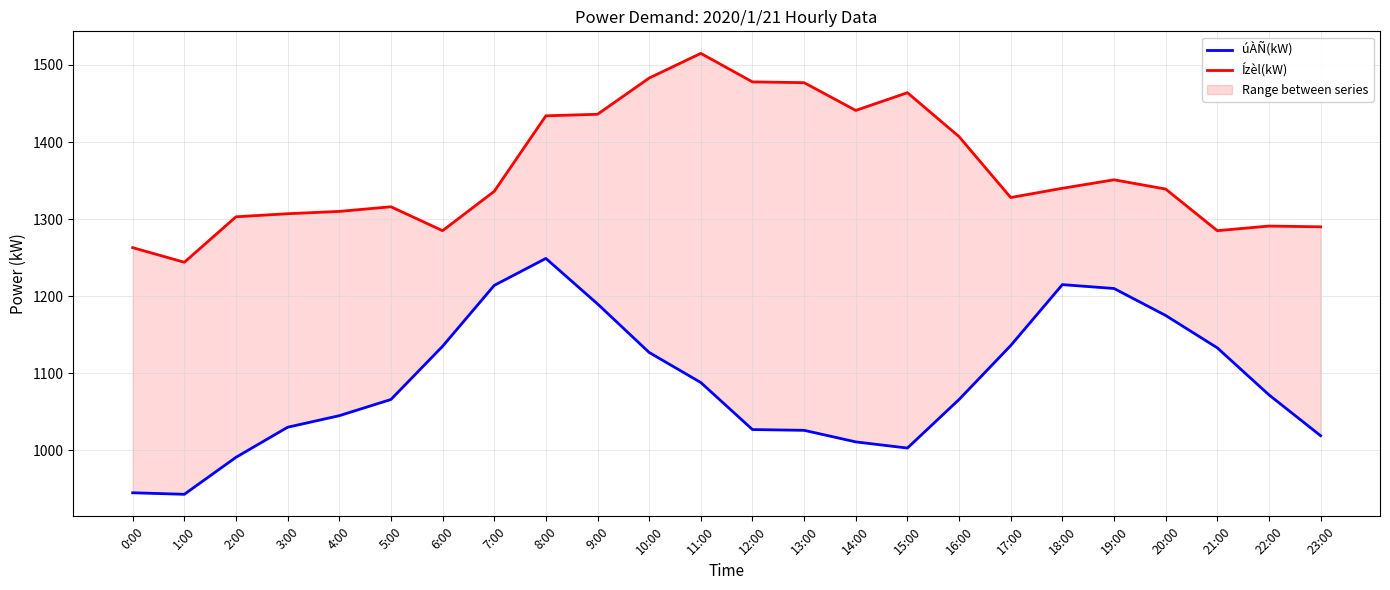

Which series has the largest total across all categories?

Ízèl(kW)